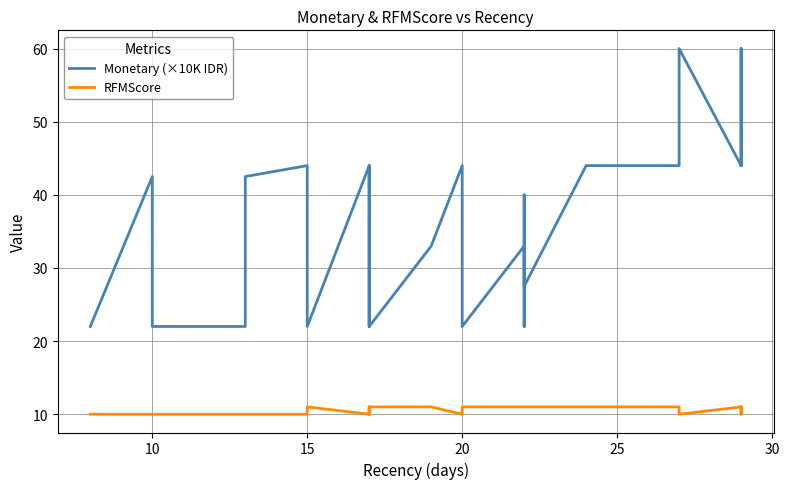

True or false: Monetary (×10K IDR) and RFMScore cross at least once.

False